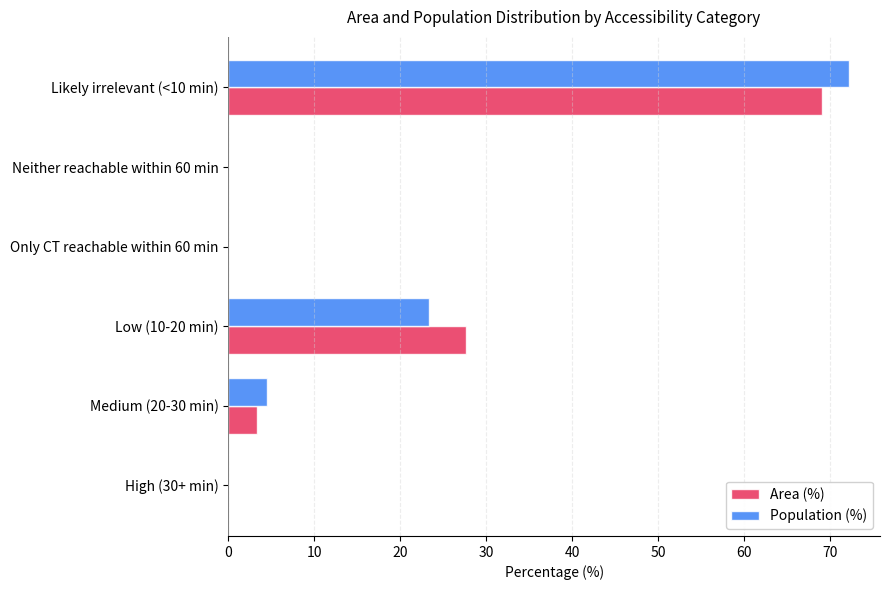

Is the value of Population (%) at Only CT reachable within 60 min greater than the value of Area (%) at Medium (20-30 min)?

No